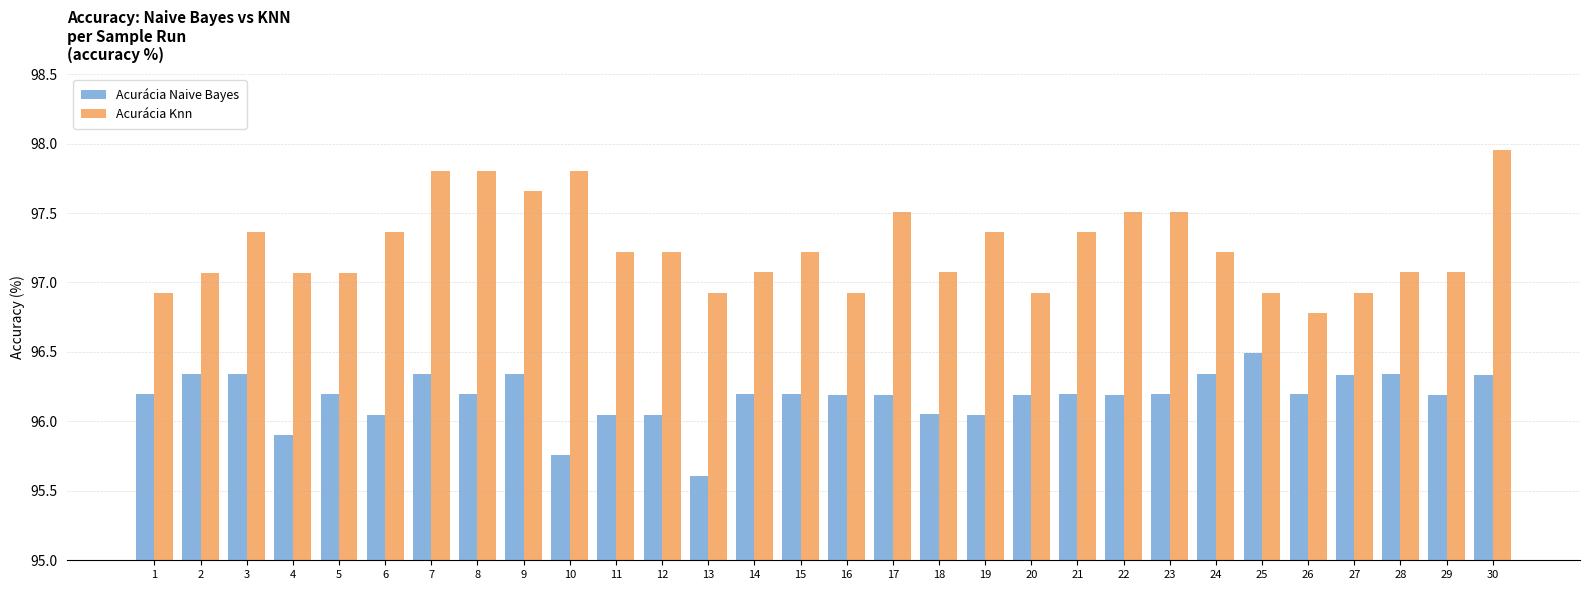

Where does the Acurácia Knn series first go above 97?

2